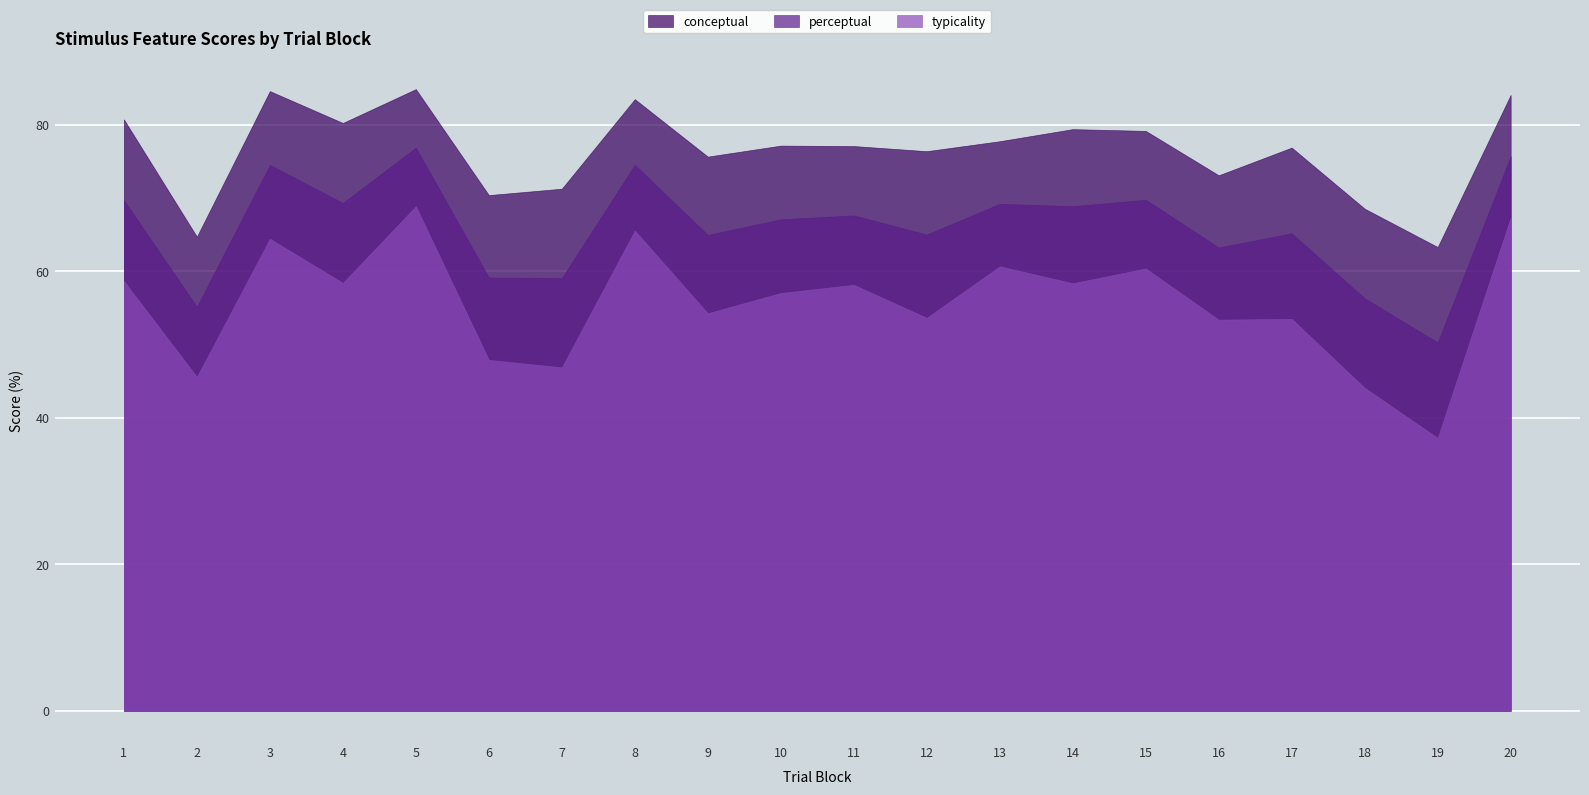

The value of perceptual at 4 is 31.7. True or false?

False